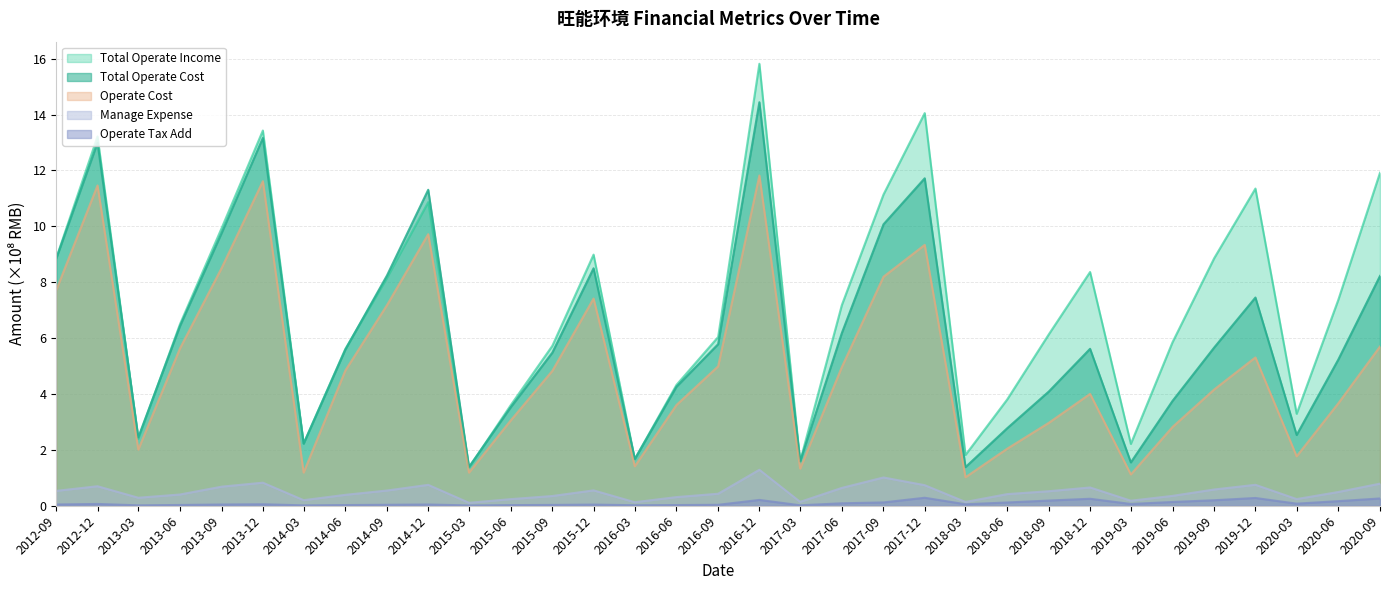

What value does the MANAGE_EXPENSE series have at 2019-12?

0.7